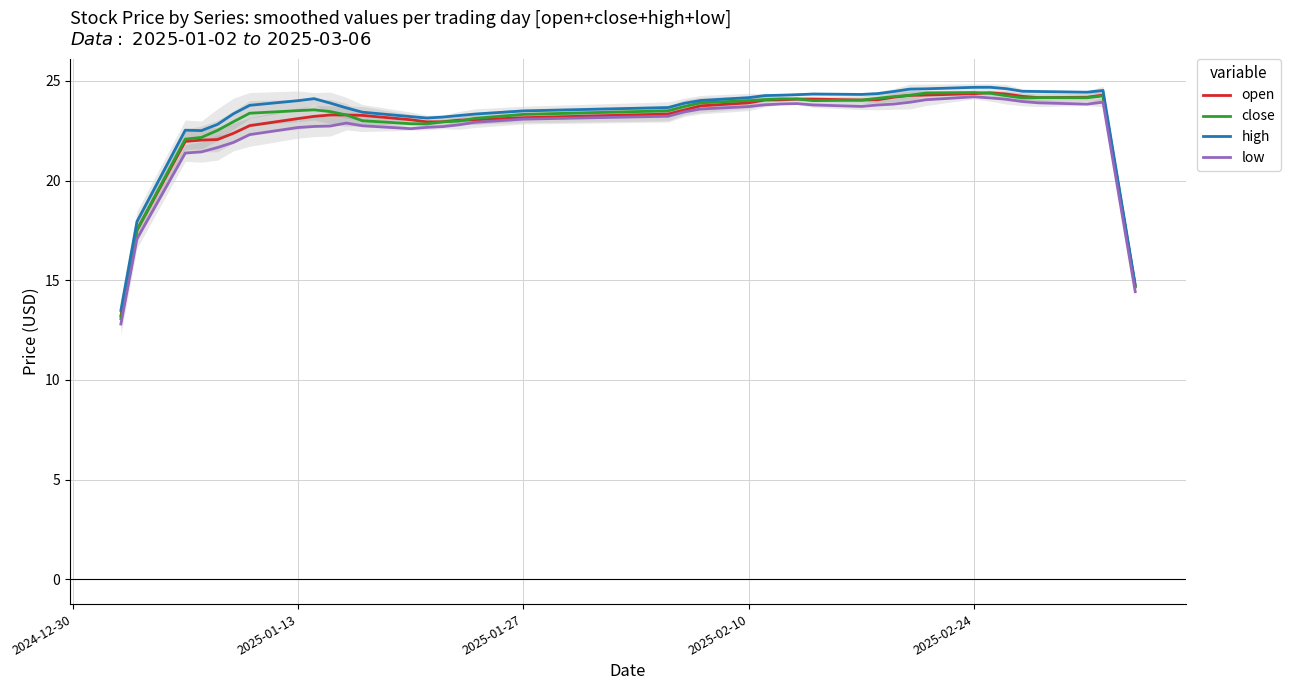

True or false: close and high cross at least once.

False